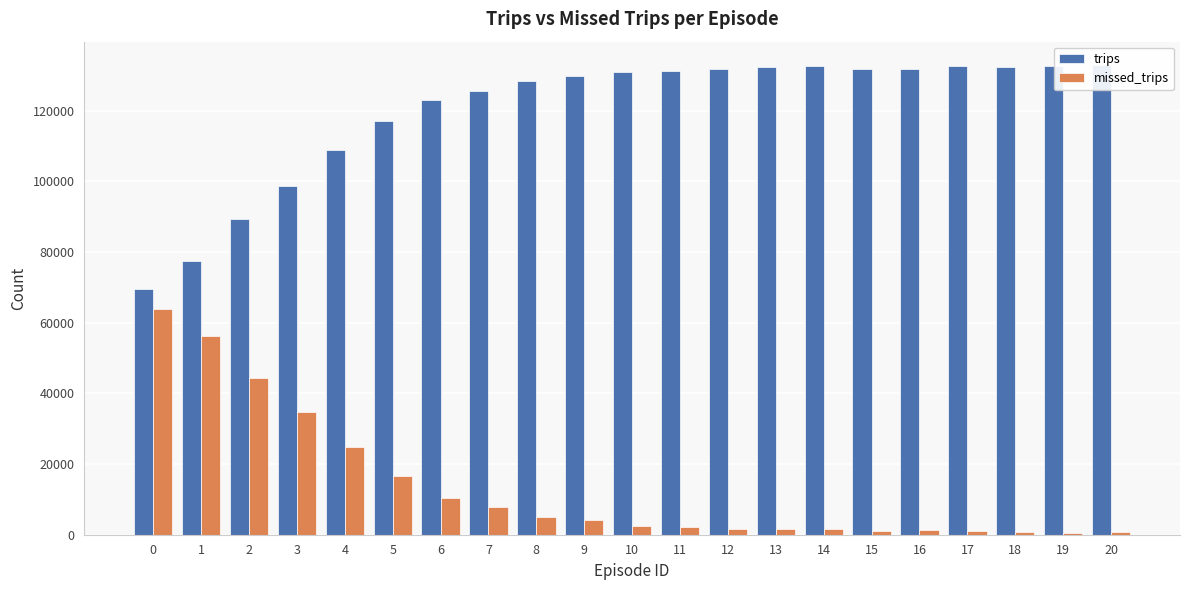

How many categories are shown in the chart?

21